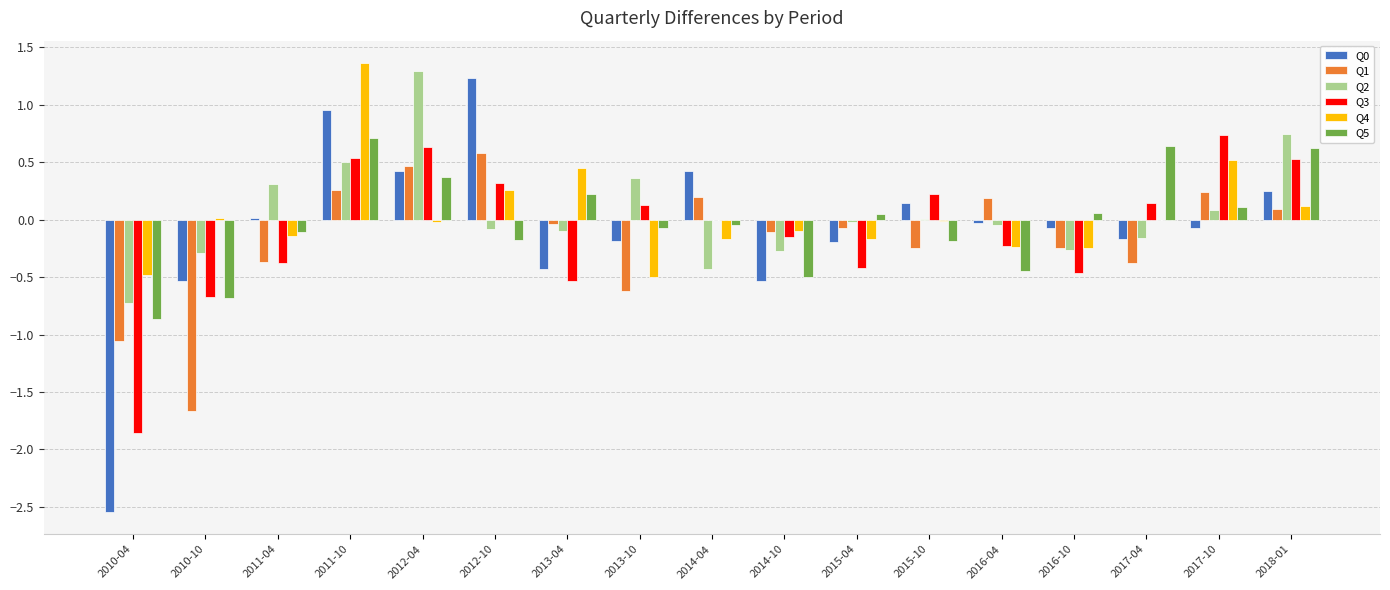

Is the value of Q5 at 2011-04 greater than the value of Q2 at 2015-10?

No